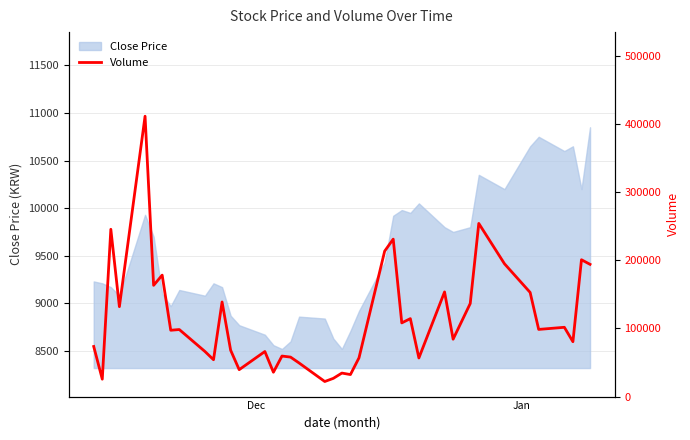

What is the minimum value for Close Price?

8520